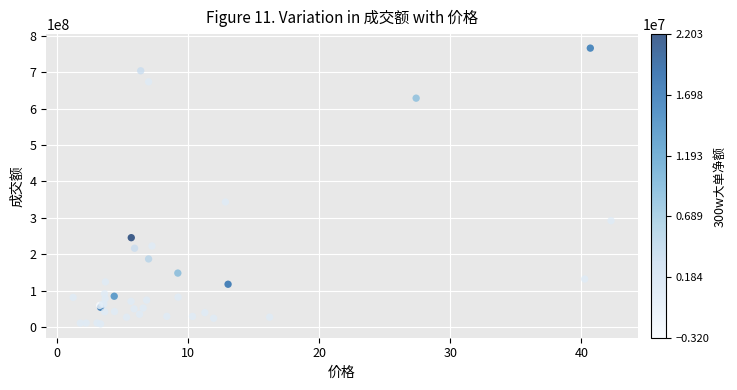

What Y value in the scatter plot is closest to 387479674?

343597842